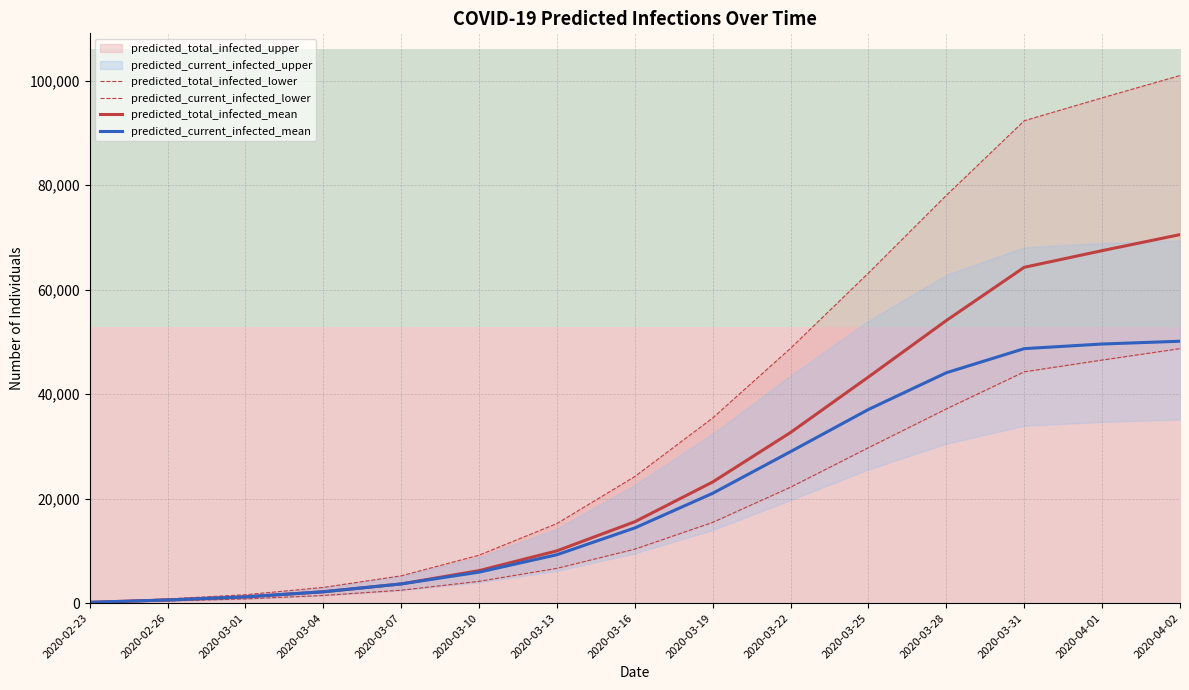

Which label corresponds to the largest value in the chart?

2020-04-02